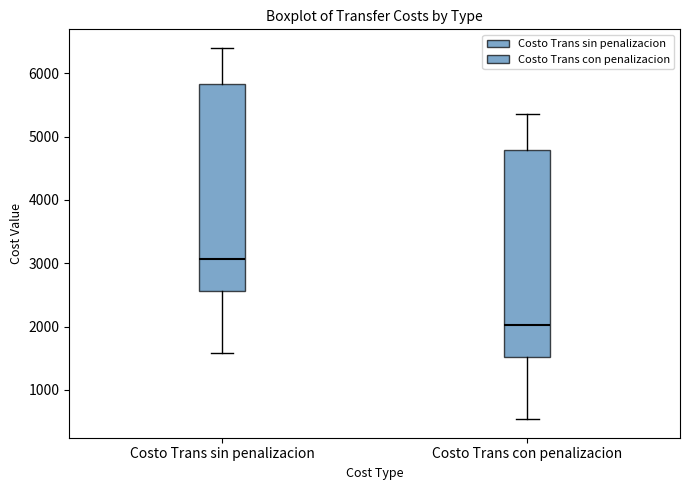

Which box has the lowest median line?

Costo Trans con penalizacion